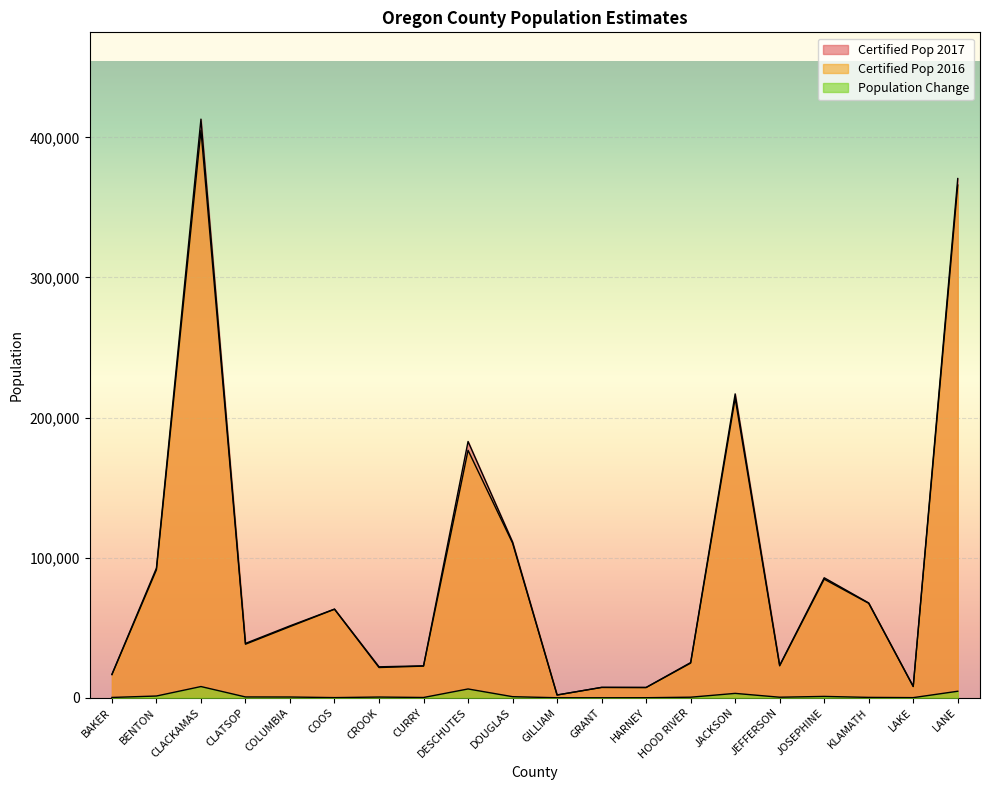

What is the label of the 14th point from the right?

CROOK